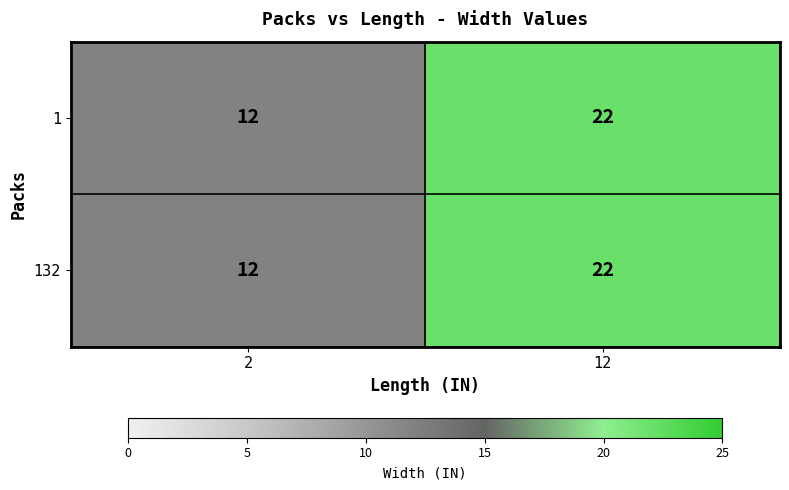

What is the approximate value of 1 at 2, to the nearest 10?

10